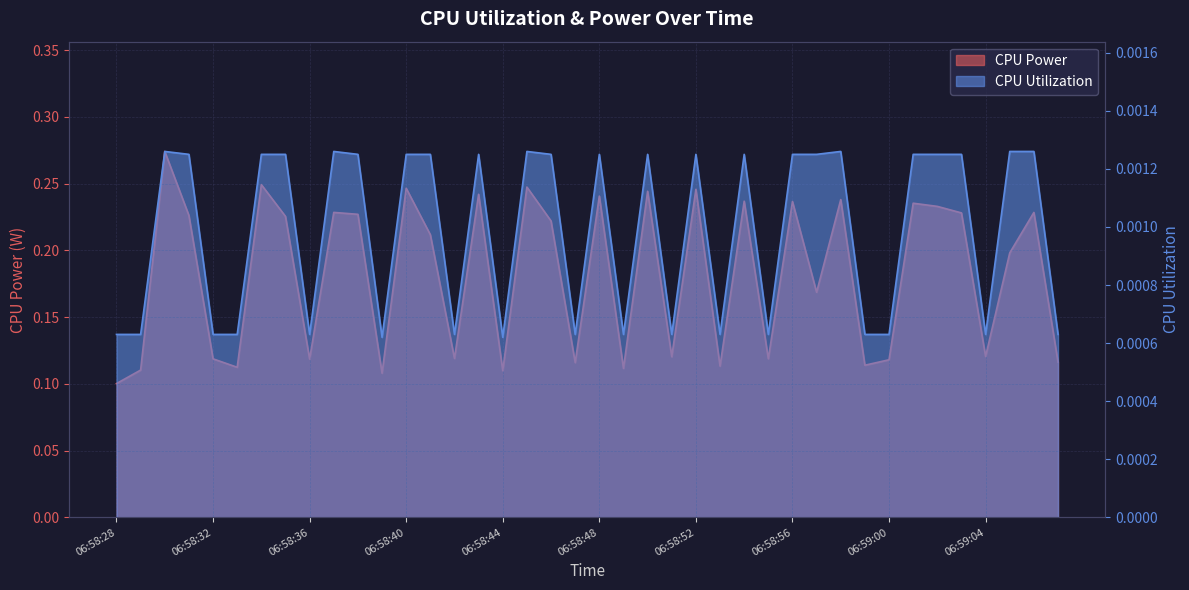

Where is the first local minimum for CPU Utilization?

06:58:36